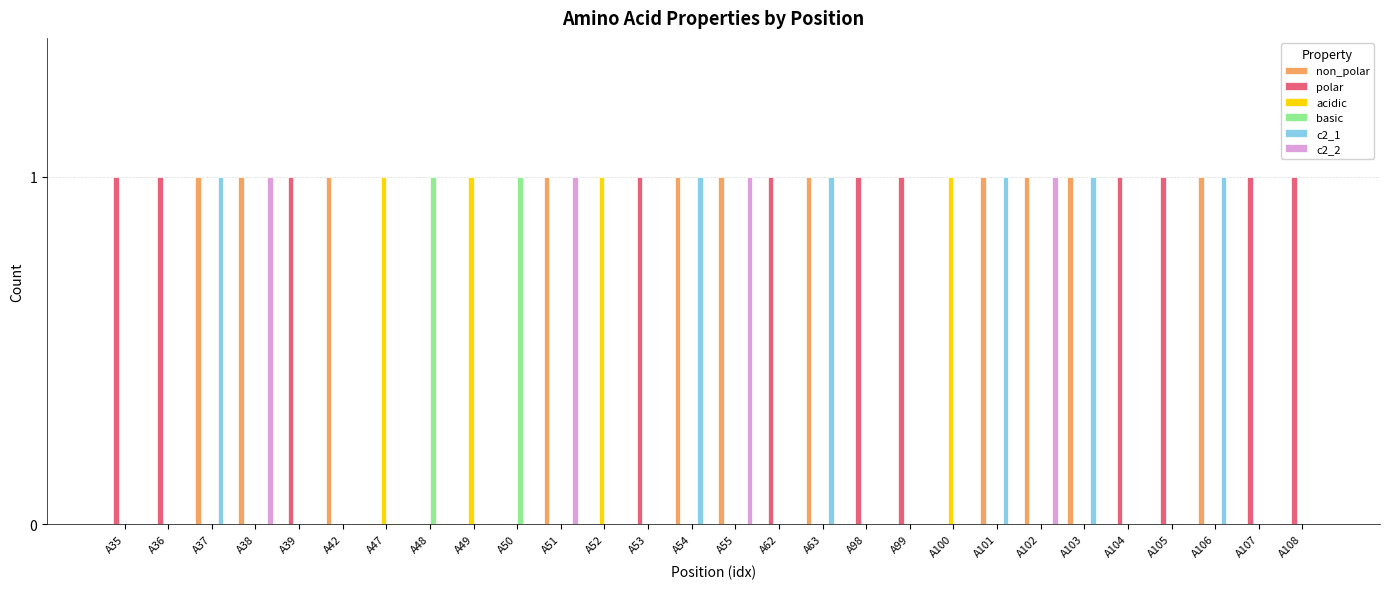

What is the total value across all series at A35?

1